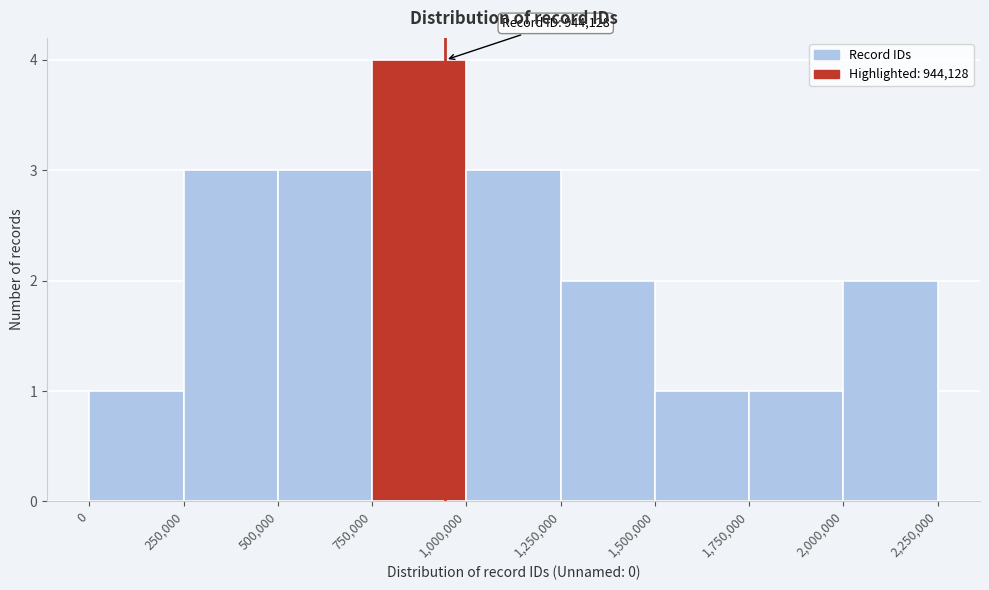

Over which range of the x-axis is the bar tallest?

750,000 to 1,000,000